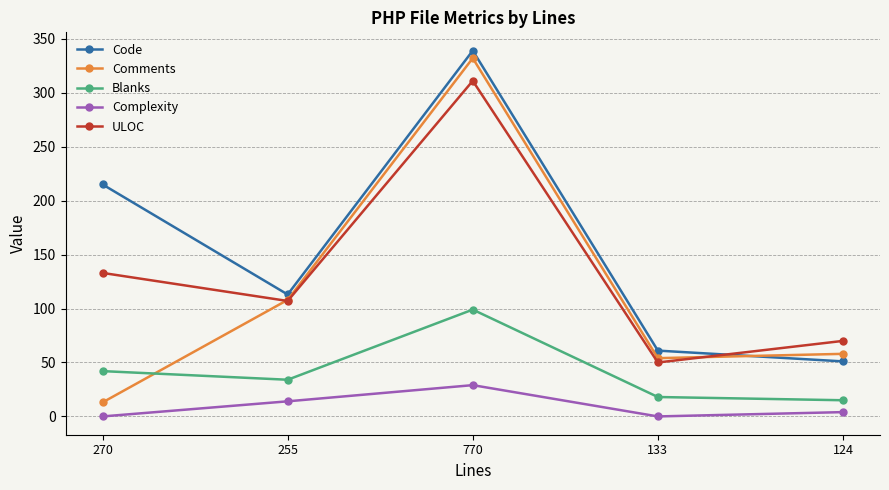

Count the number of data series in this chart.

5